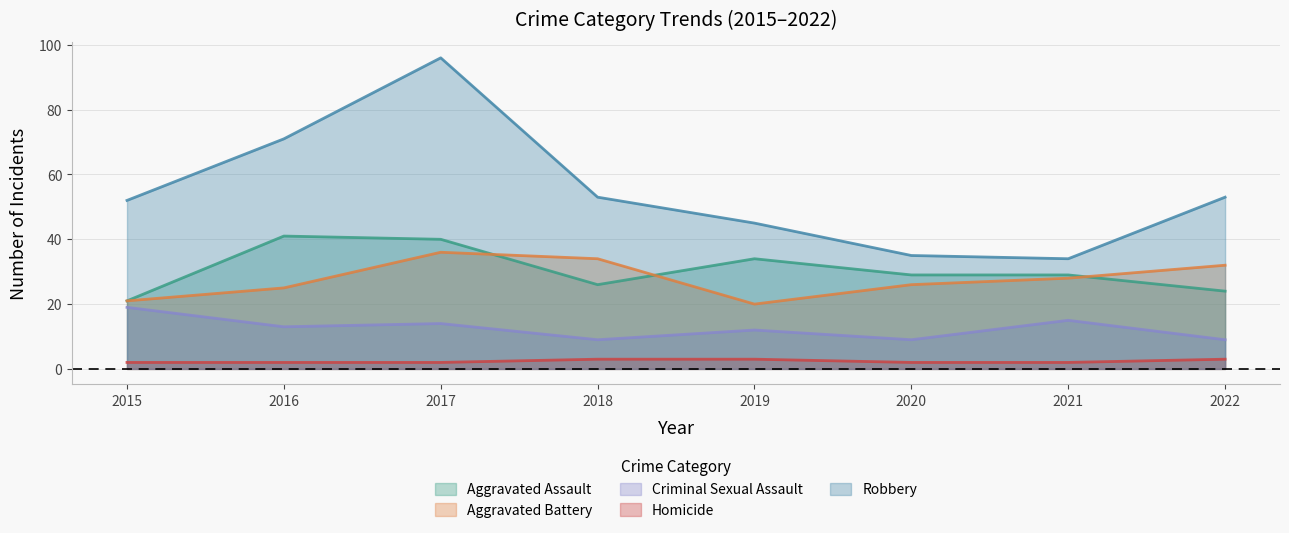

Rank the categories by Robbery value from lowest to highest.

2021, 2020, 2019, 2015, 2018, 2022, 2016, 2017